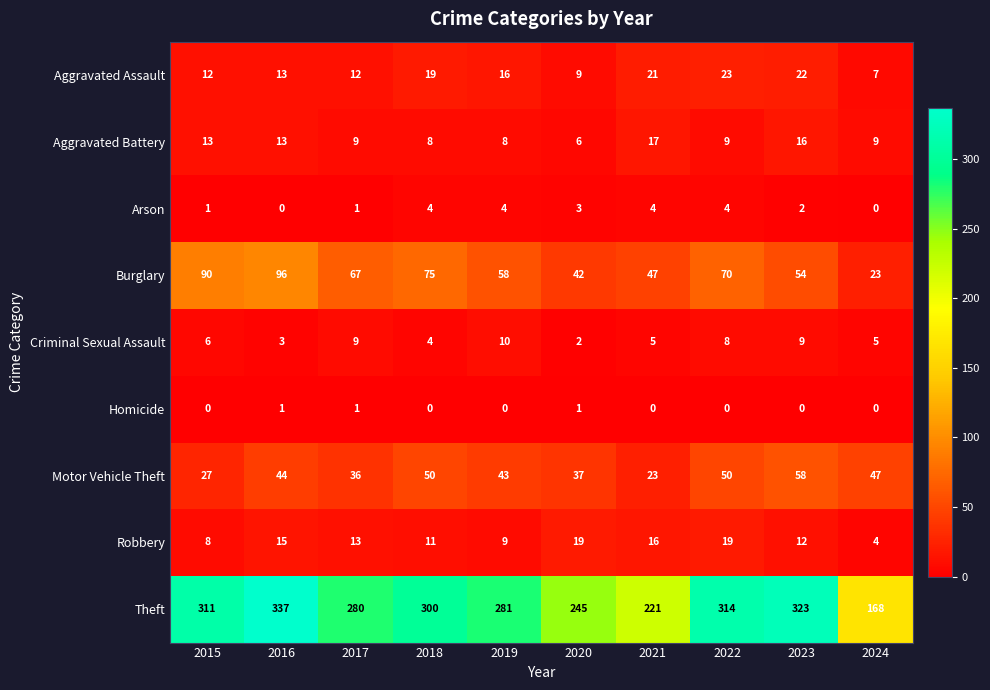

Rank the series at 2023 from lowest to highest value.

Homicide, Arson, Criminal Sexual Assault, Robbery, Aggravated Battery, Aggravated Assault, Burglary, Motor Vehicle Theft, Theft